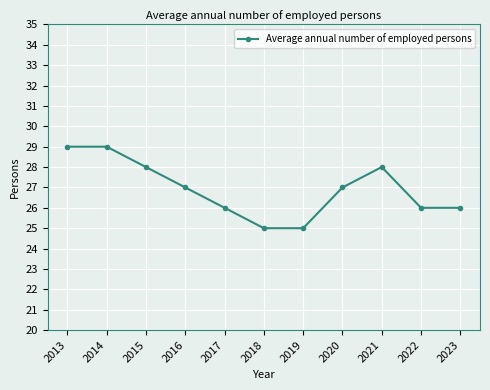

How many data points are less than 27?

5